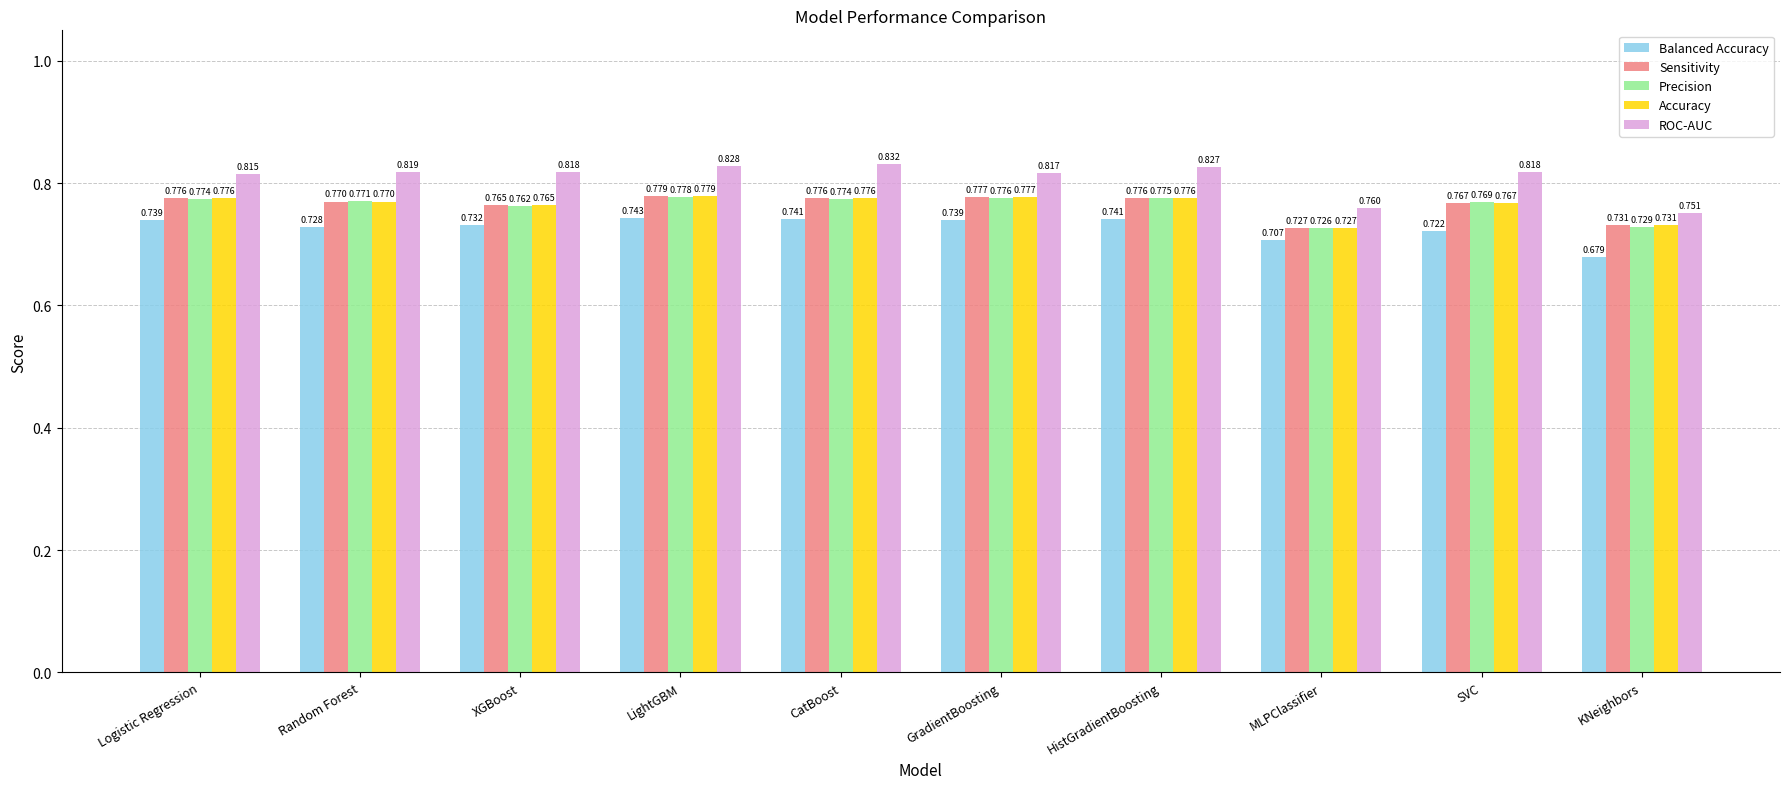

What position from the left is MLPClassifier?

8